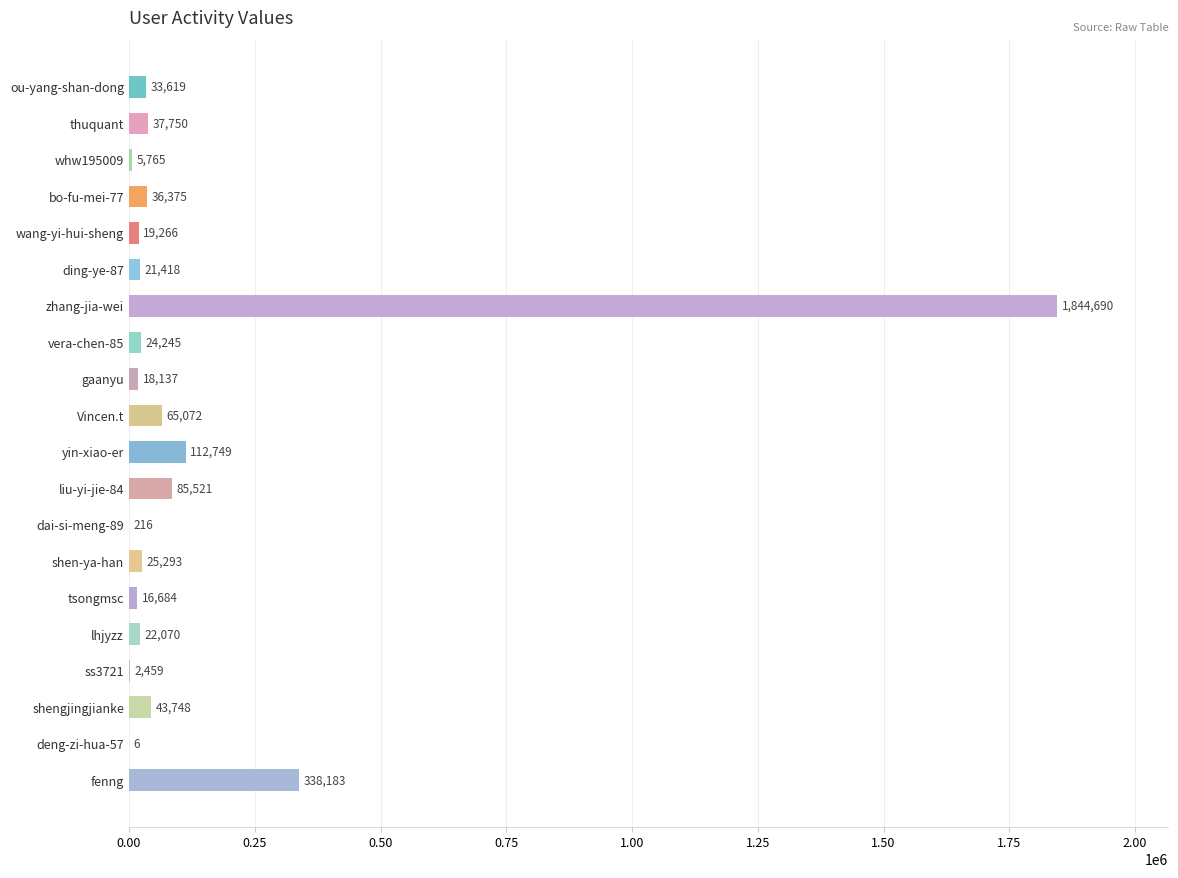

Which category has the highest value across all series?

zhang-jia-wei